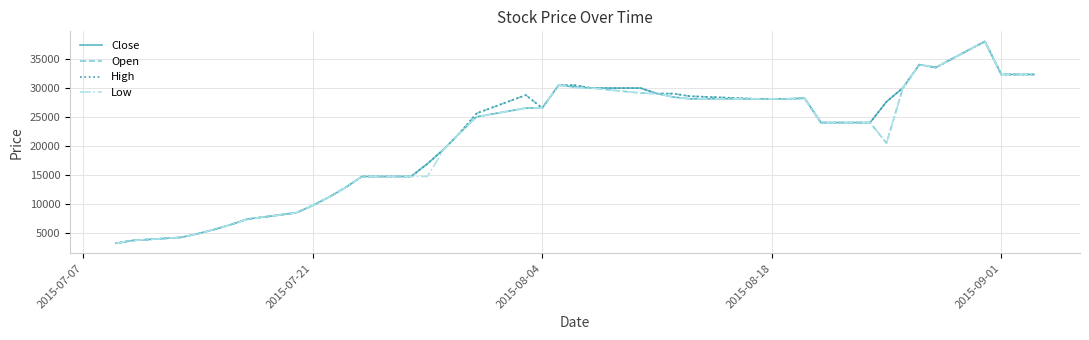

How many lines are shown in the chart?

4